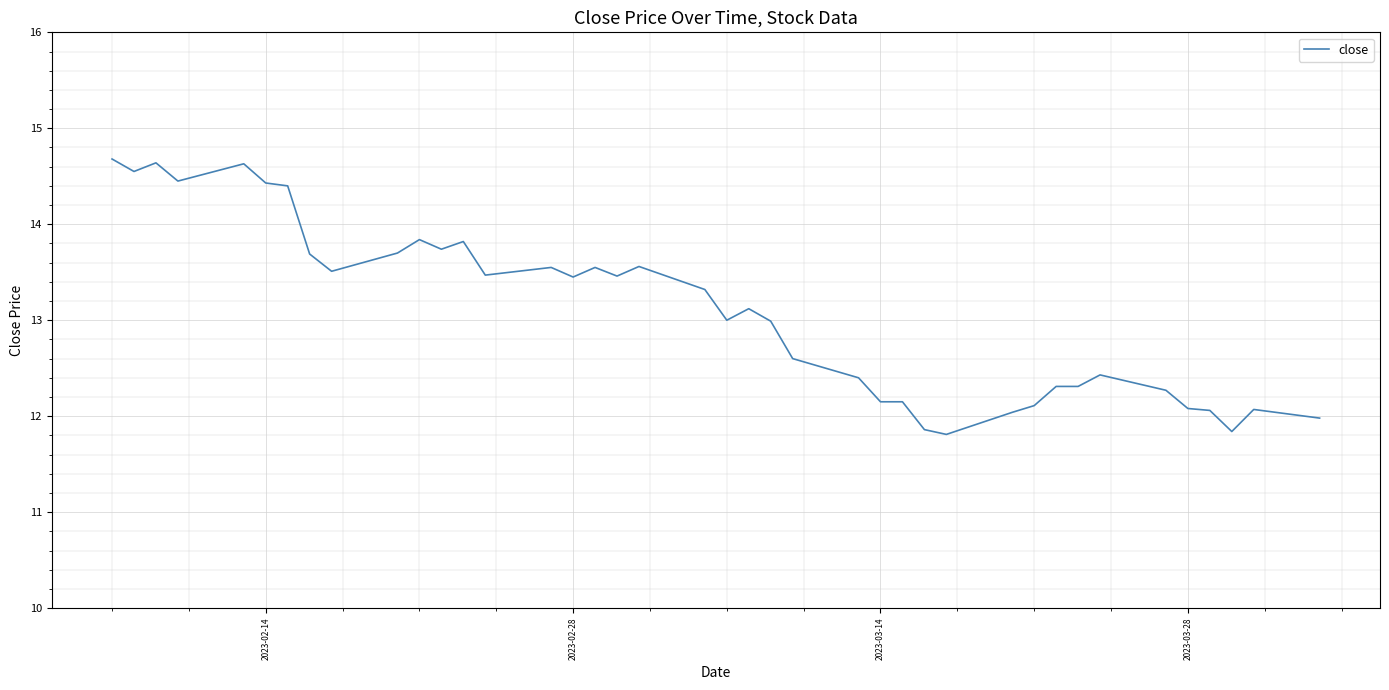

What is the difference between the maximum and minimum values?

2.9